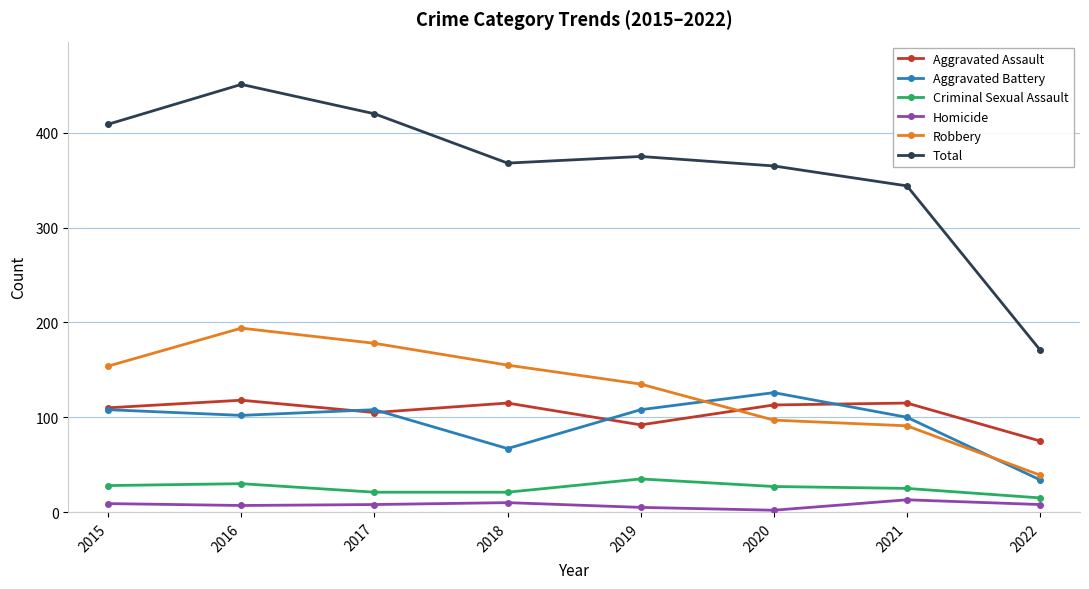

Which category has the highest value in the Robbery series?

2016